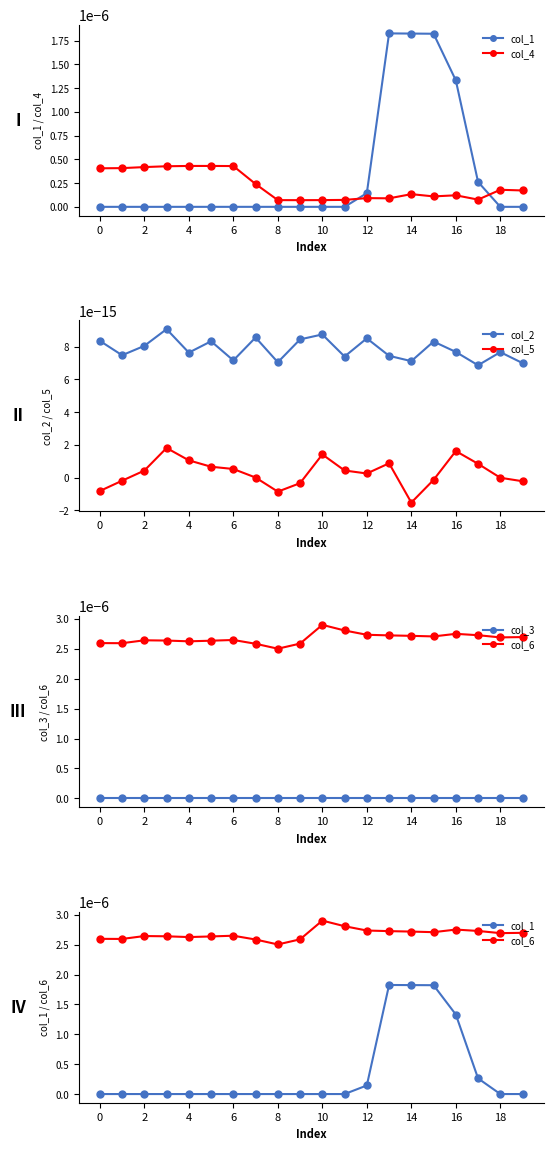

The col_3 series shows 0.0 at 10. True or false?

True